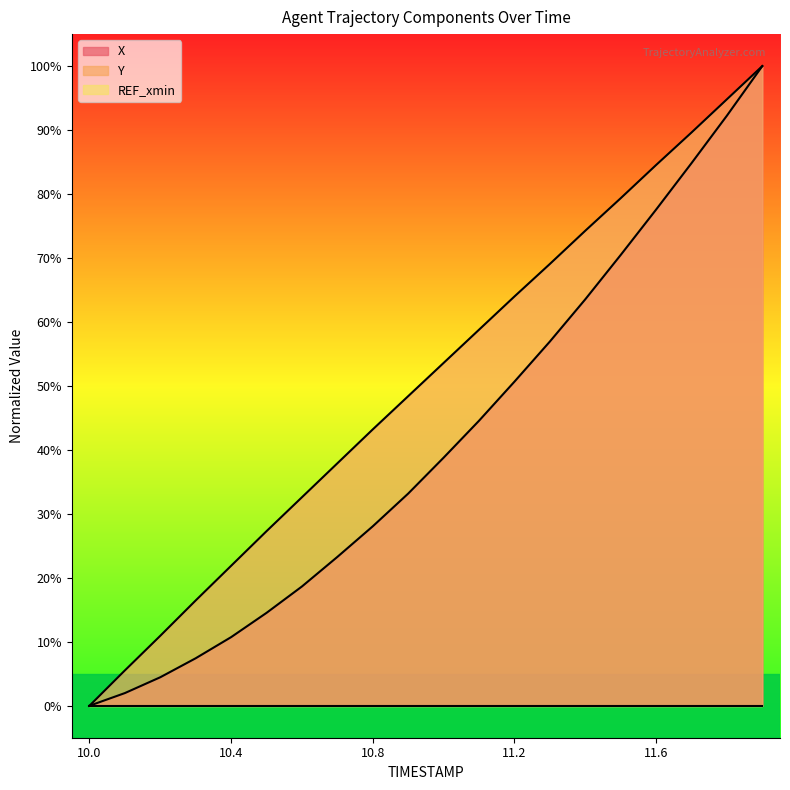

What is the sum of all Y values?

1012.2